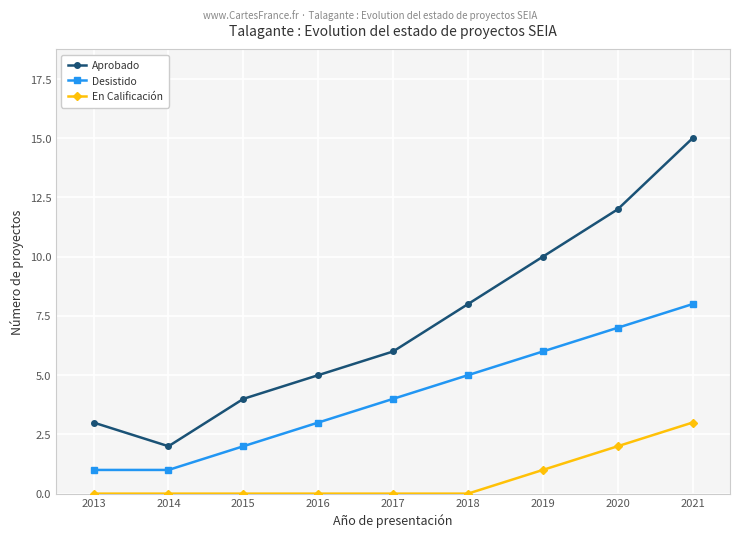

Does the chart display data point markers on the line(s)?

Yes